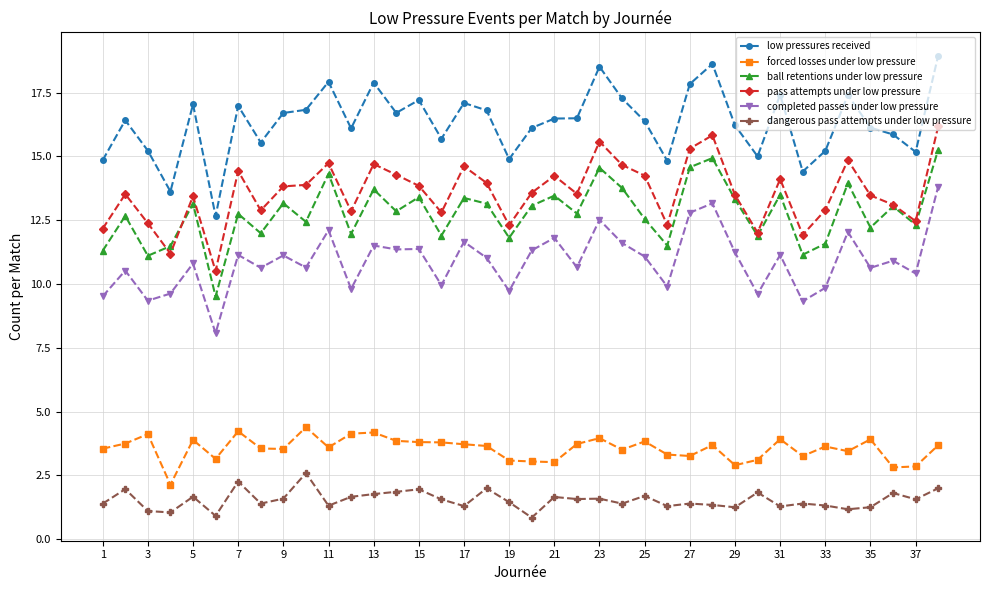

Is this an area chart (filled region under the line)?

No